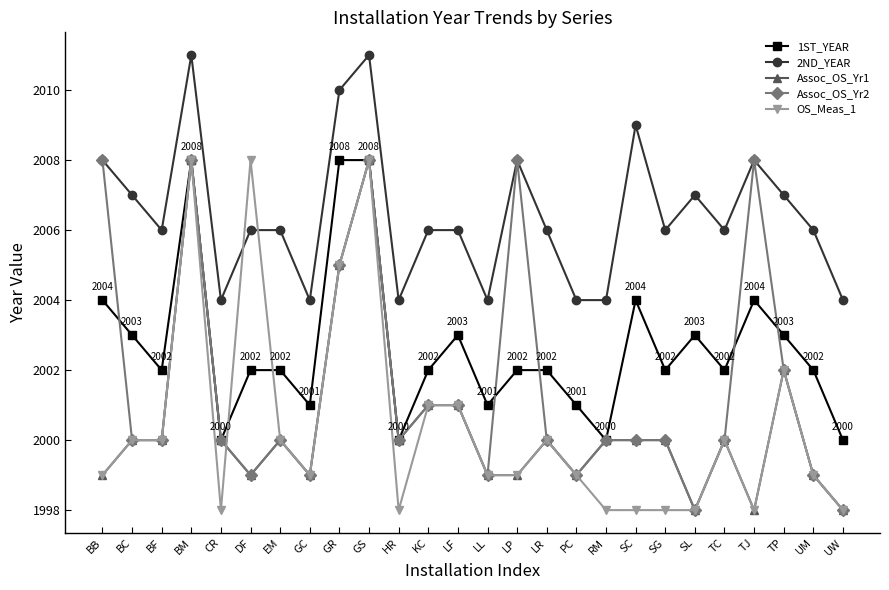

True or false: OS_Meas_1 has a value of 1999 at GC.

True